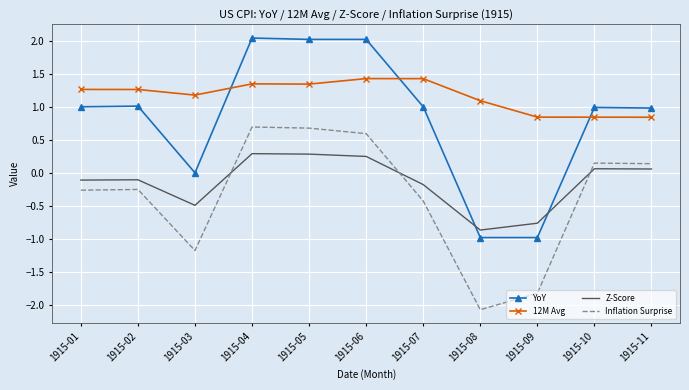

At how many categories does at least one series exceed -1?

11